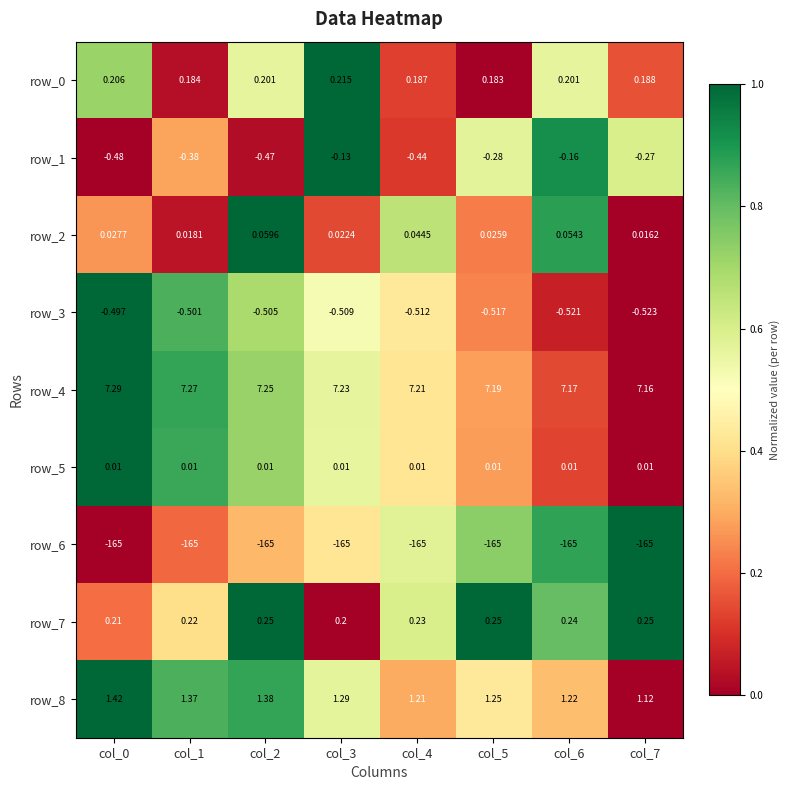

The row_1 series shows 0.6 at col_5. True or false?

True